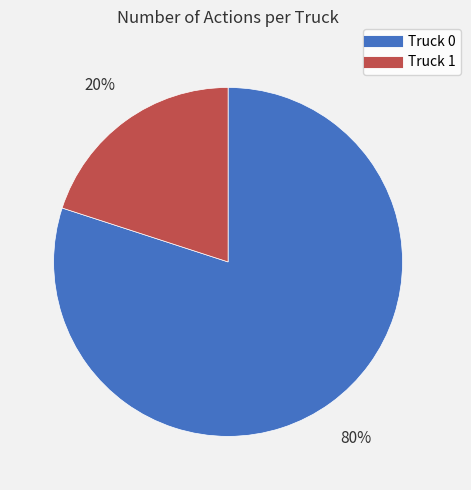

How many segments does this pie chart have?

2